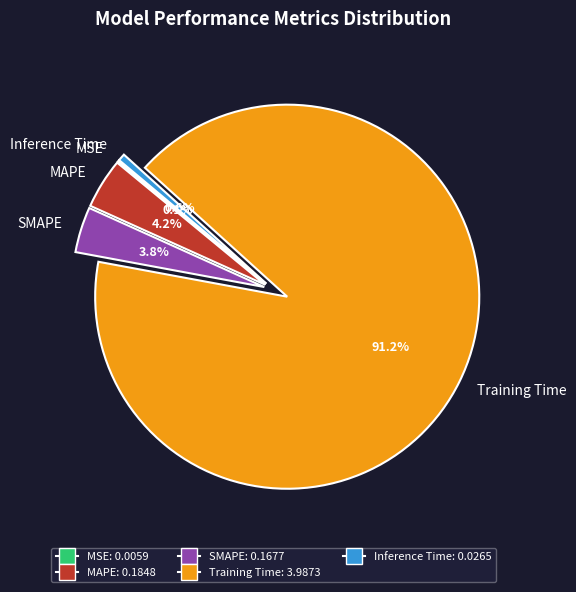

To the nearest percent, what is the combined percentage of Inference Time and SMAPE?

4%